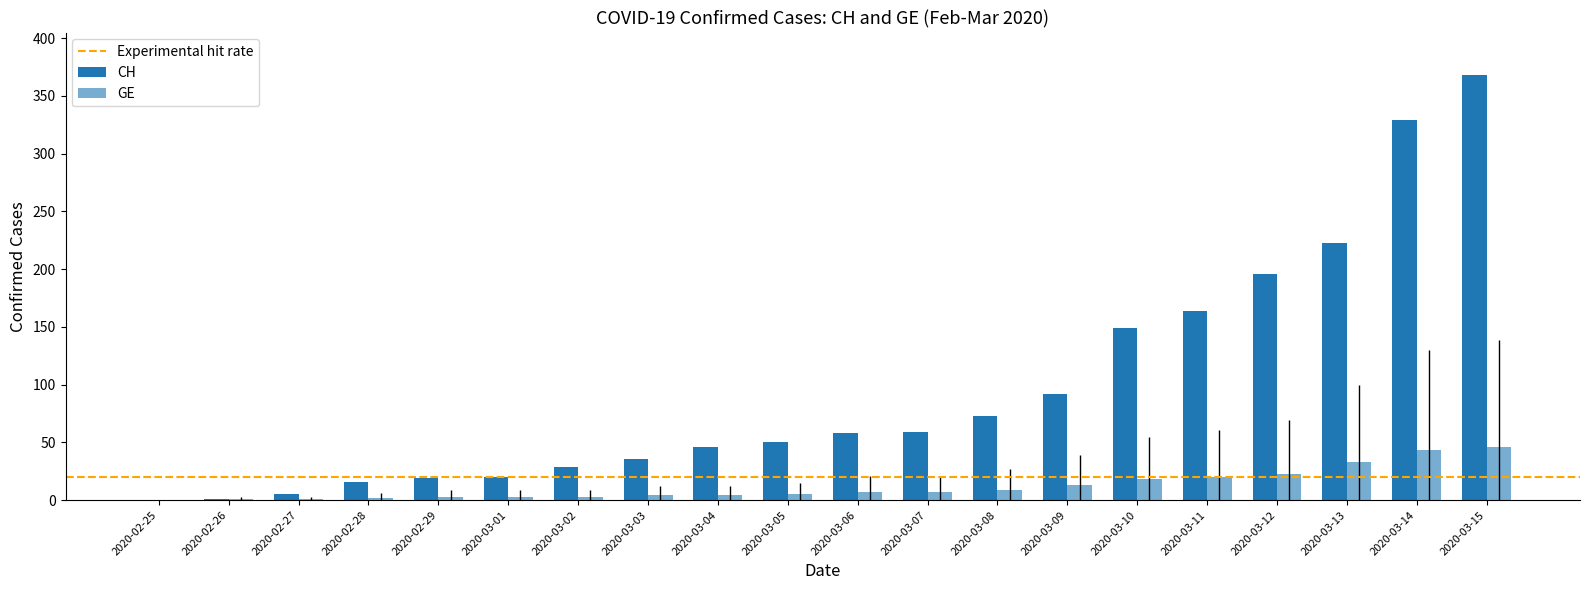

Reading right to left, extract all data points from this chart.

CH: 368	329	223	196	164	149	92	73	59	58	50	46	36	29	20	19	16	5	1	0
GE: 46	43	33	23	20	18	13	9	7	7	5	4	4	3	3	3	2	1	1	0